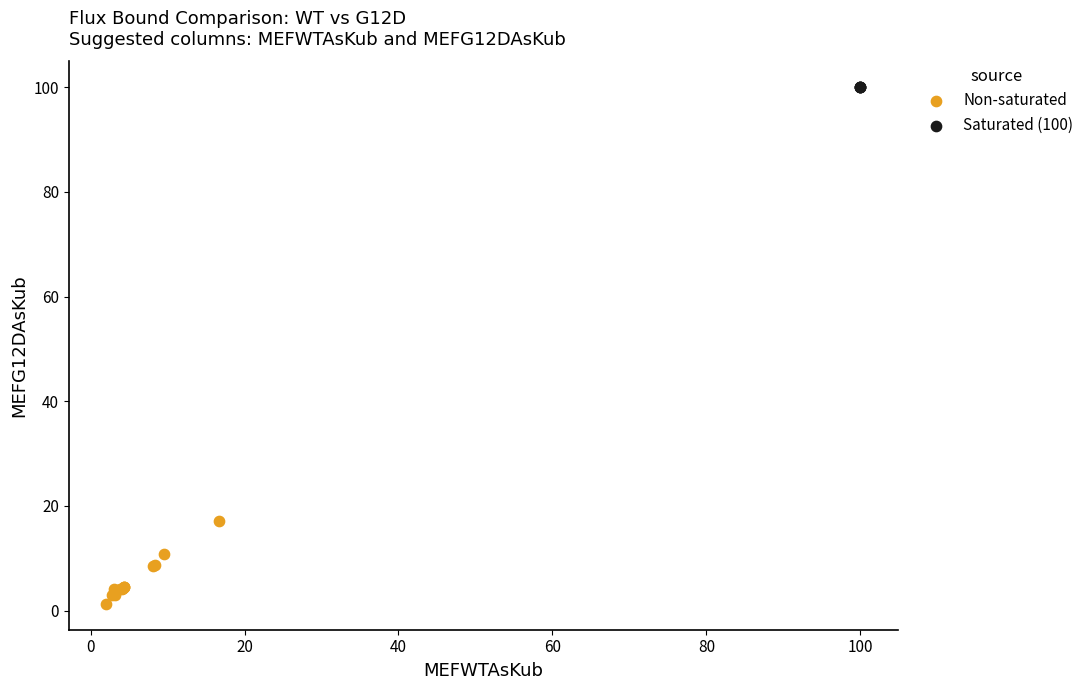

Which series reaches the minimum Y coordinate?

Non-saturated